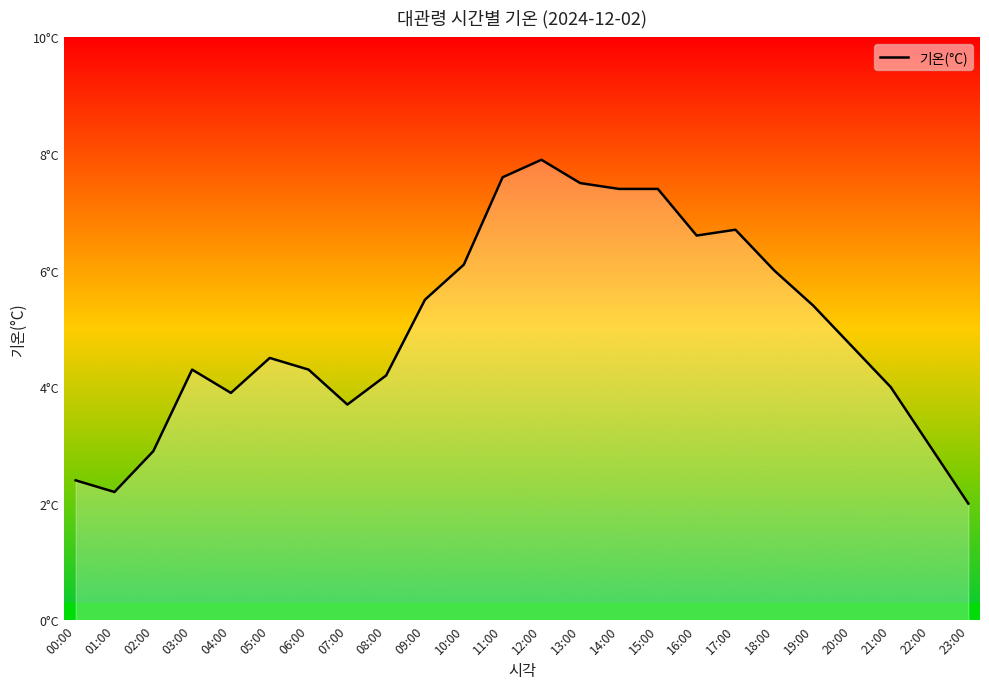

What is the sum of the values at 15:00 and 01:00?

9.6